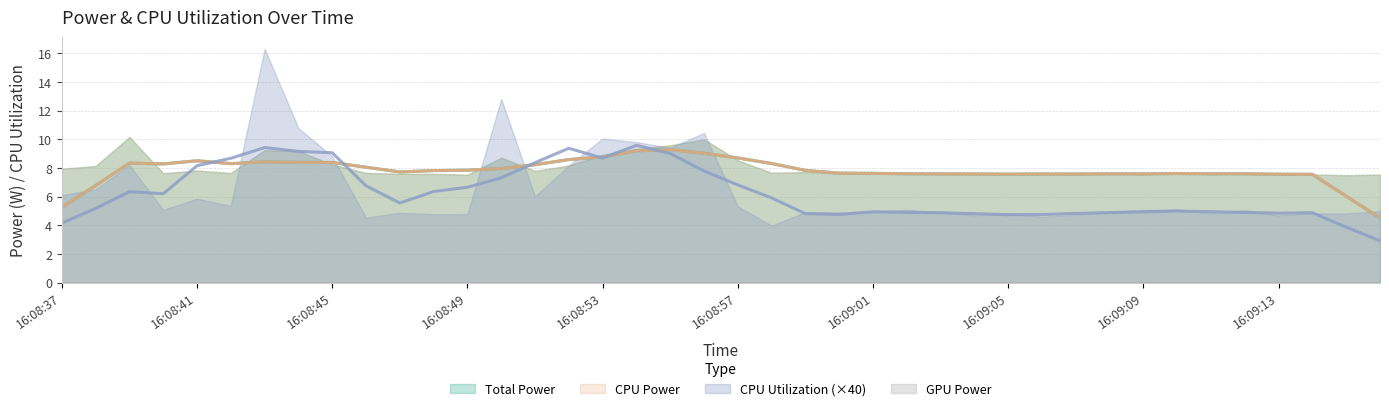

The value of Total Power at 16:08:56 is 5.0. True or false?

False